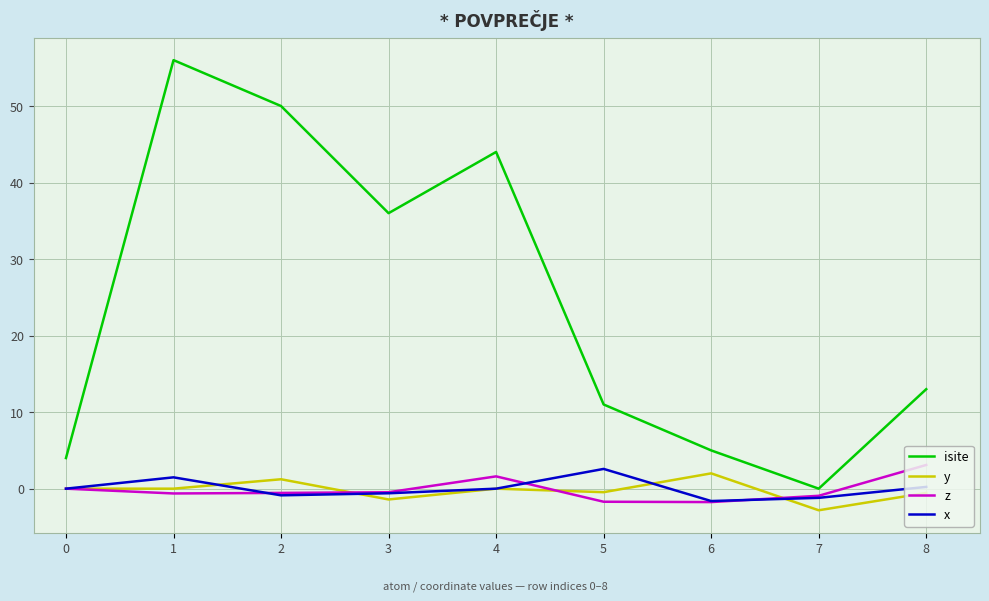

True or false: x and y intersect in this chart.

True